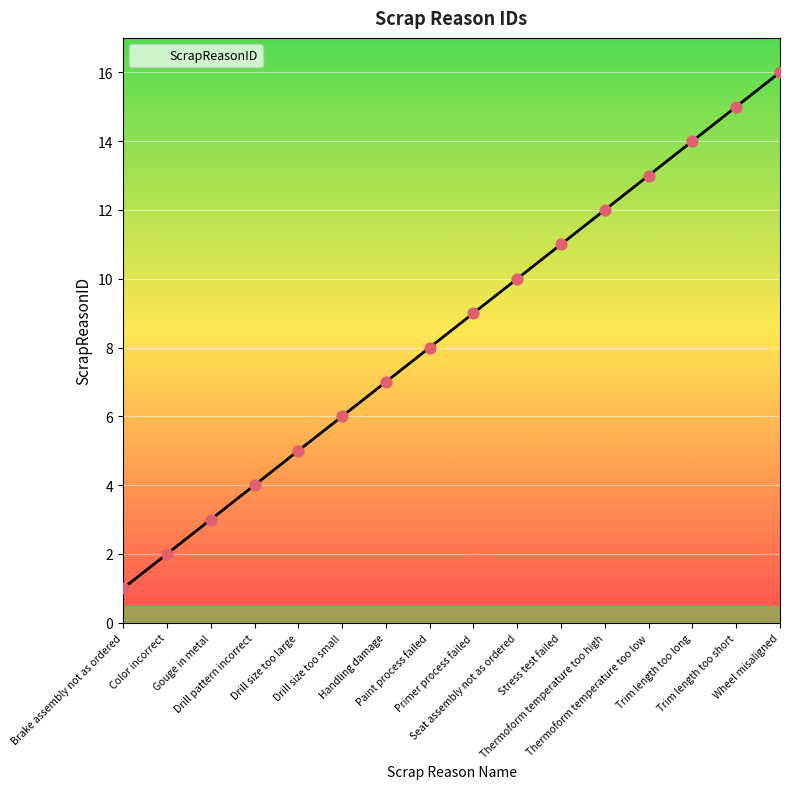

Approximately how many times larger is the value at Stress test failed compared to Trim length too short?

0.7